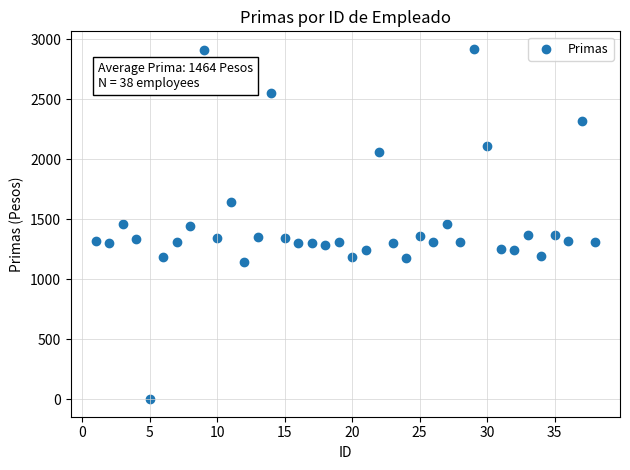

What is the range of Y values (max minus min)?

2918